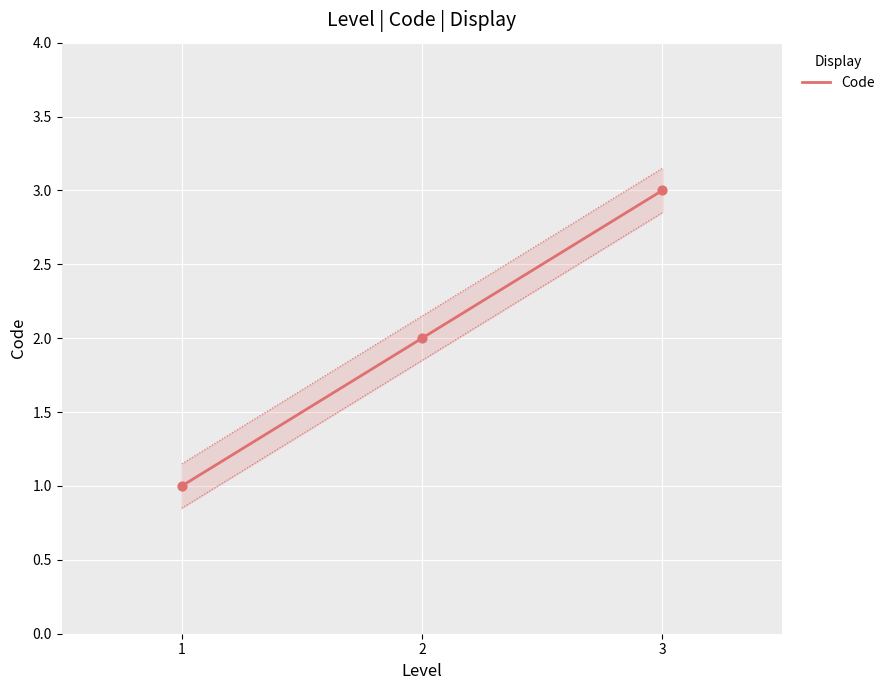

Which has a higher value, 1 or 3?

3